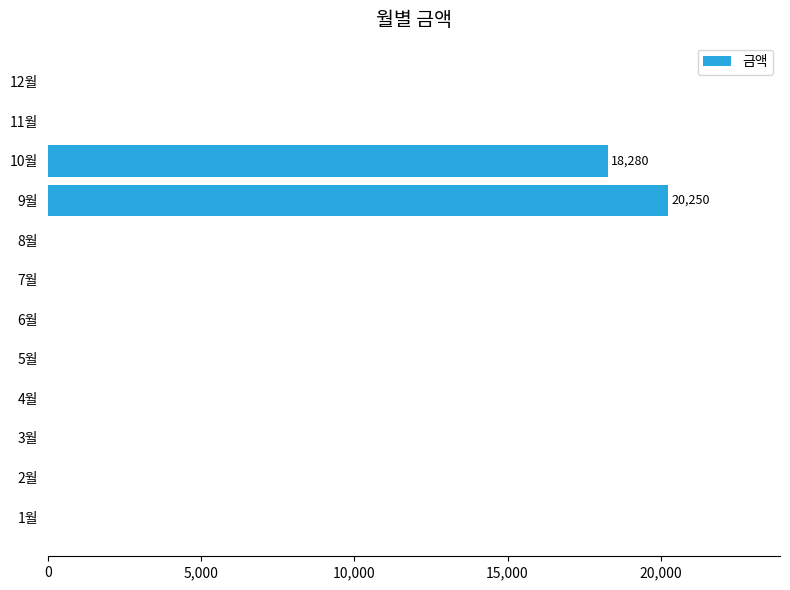

What is the greatest value displayed?

20250